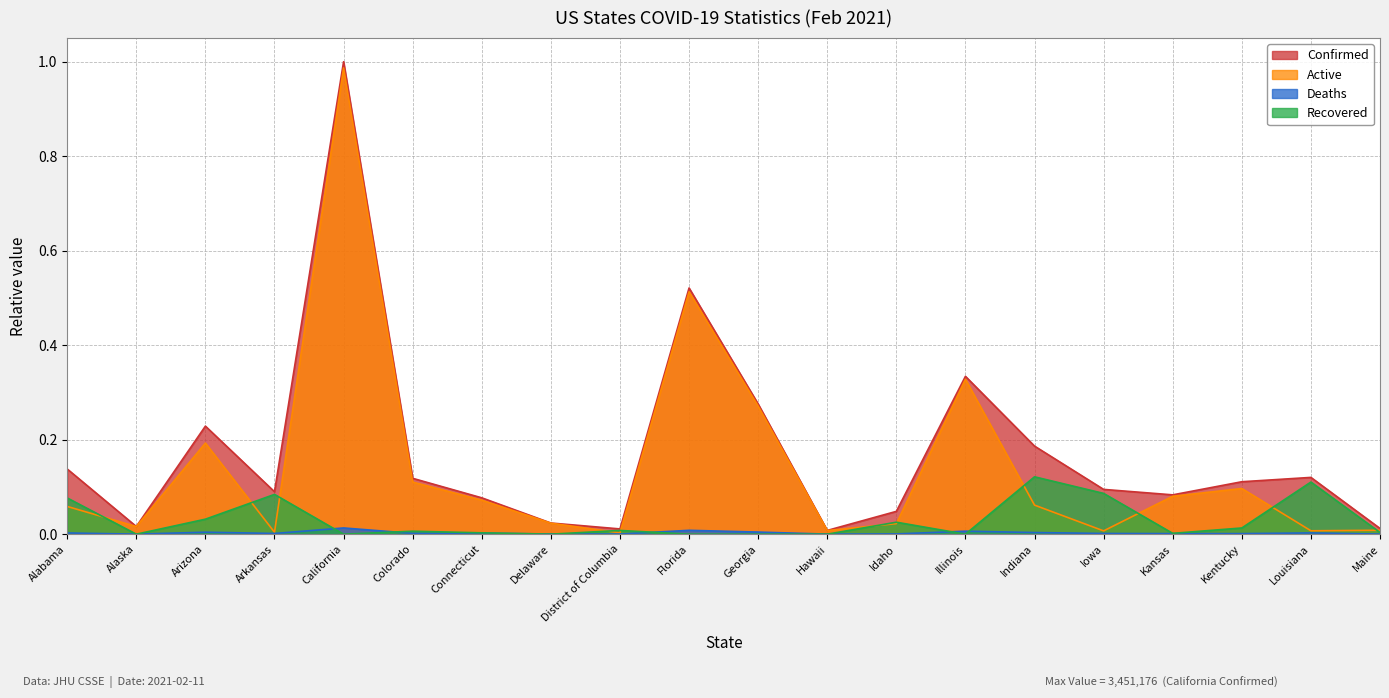

At which category is the sum across all series the highest?

California